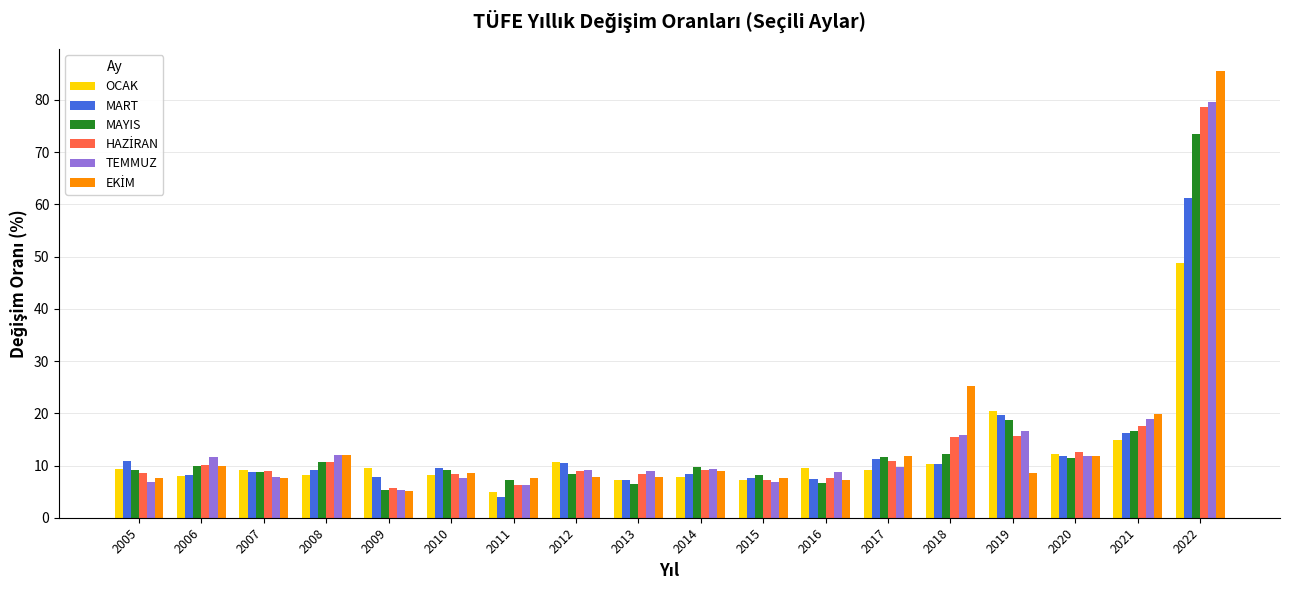

The MART series shows 14.5 at 2014. True or false?

False